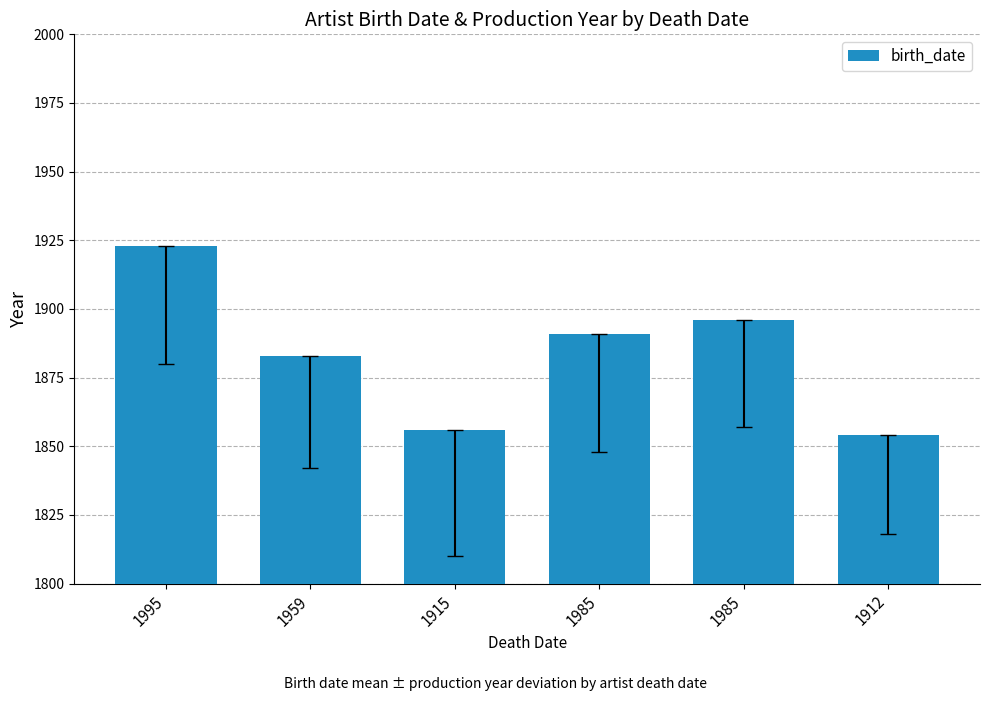

Does the chart contain any negative values?

No